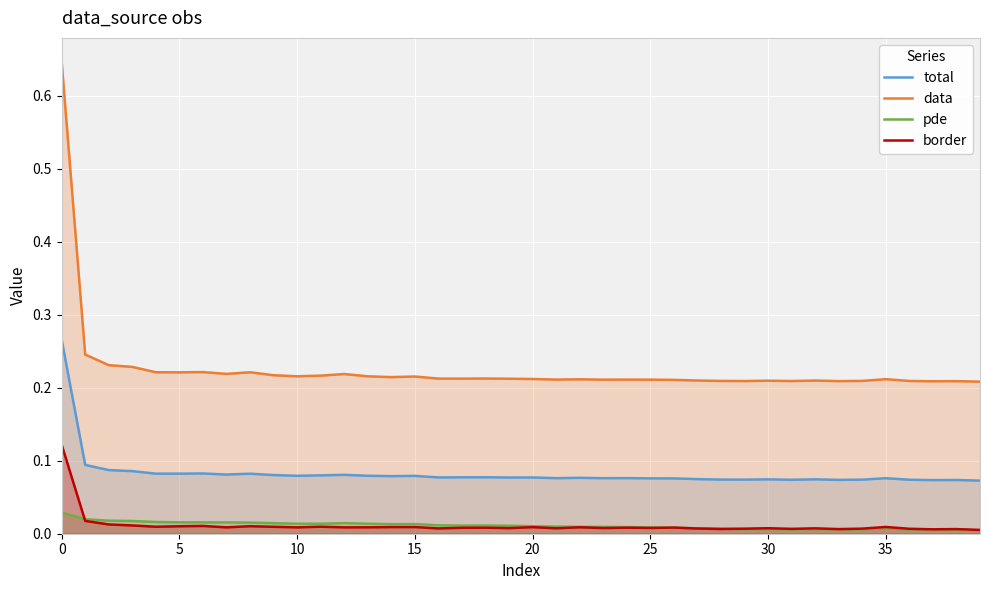

Which series changed the most between 29 and 37?

border